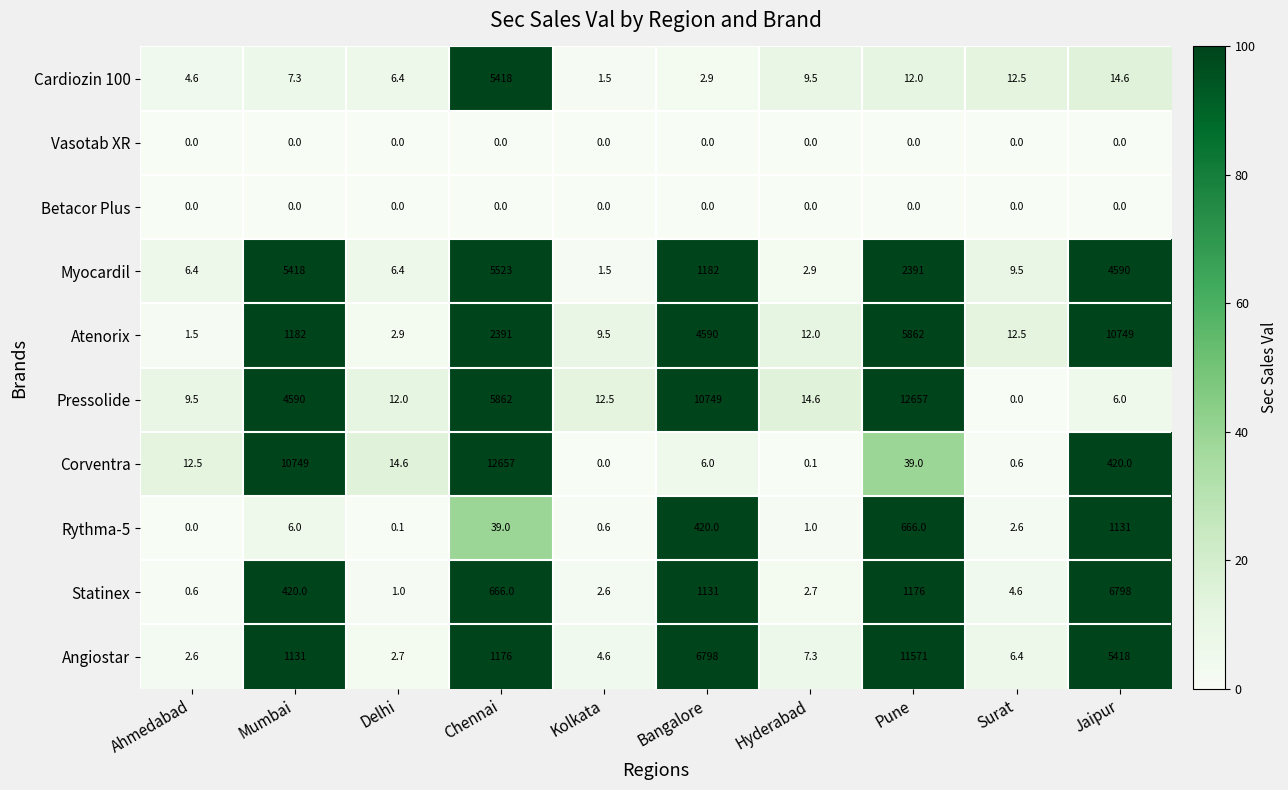

What is the difference between the maximum and minimum values in the Statinex series?

6797.4